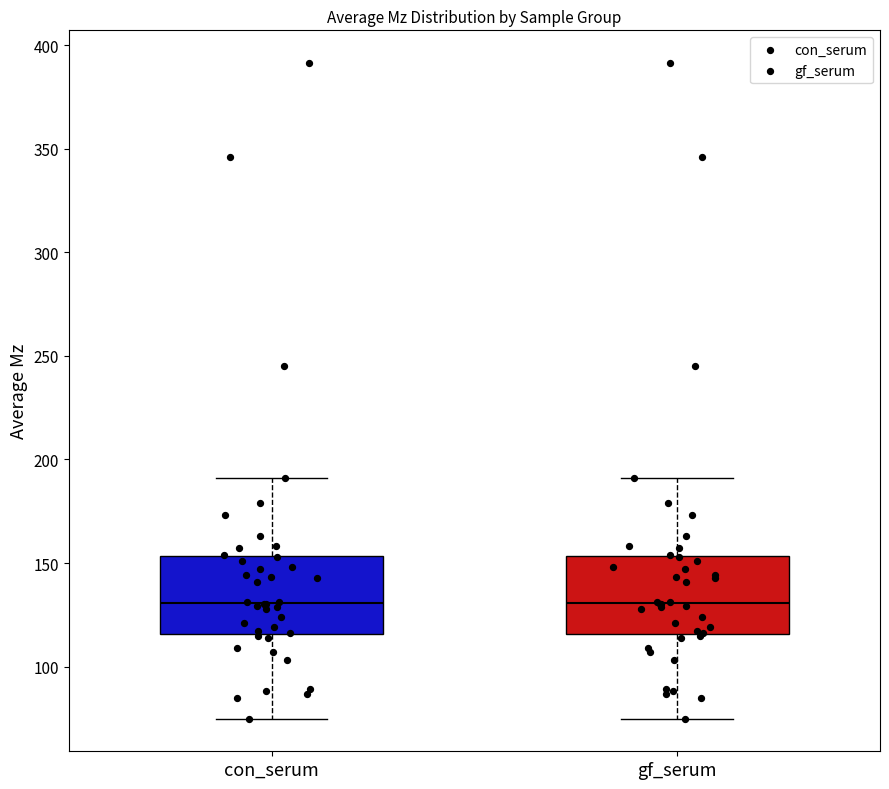

Where does the upper whisker of the box for gf_serum end on the y-axis? The values are not printed on the chart, so give them approximately, as read against the axis.

190